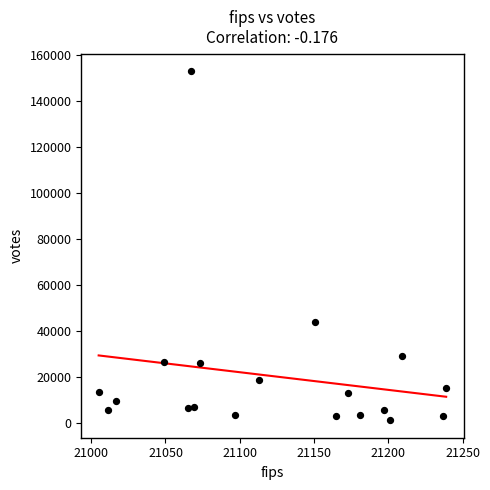

What is the range of Y values (max minus min)?

151982